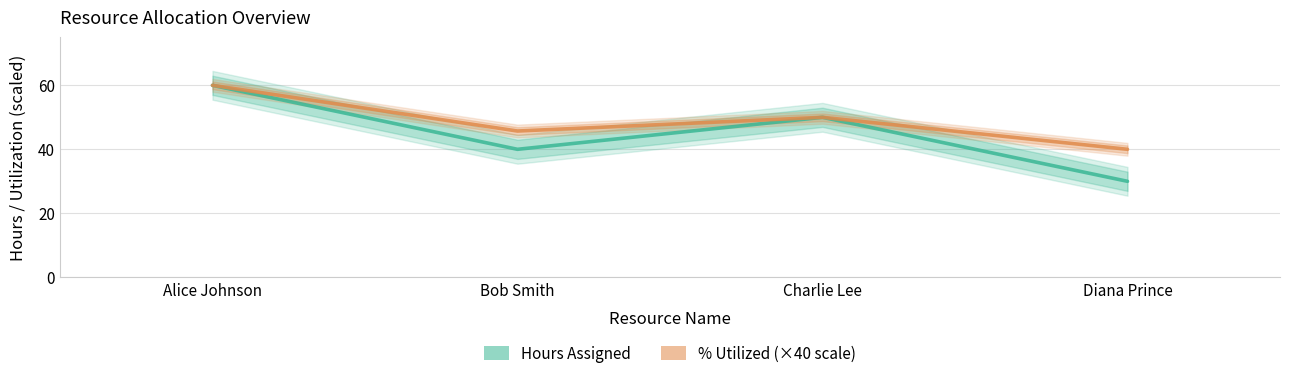

What is the value of the Hours Assigned point at the 4th from the left?

30.0